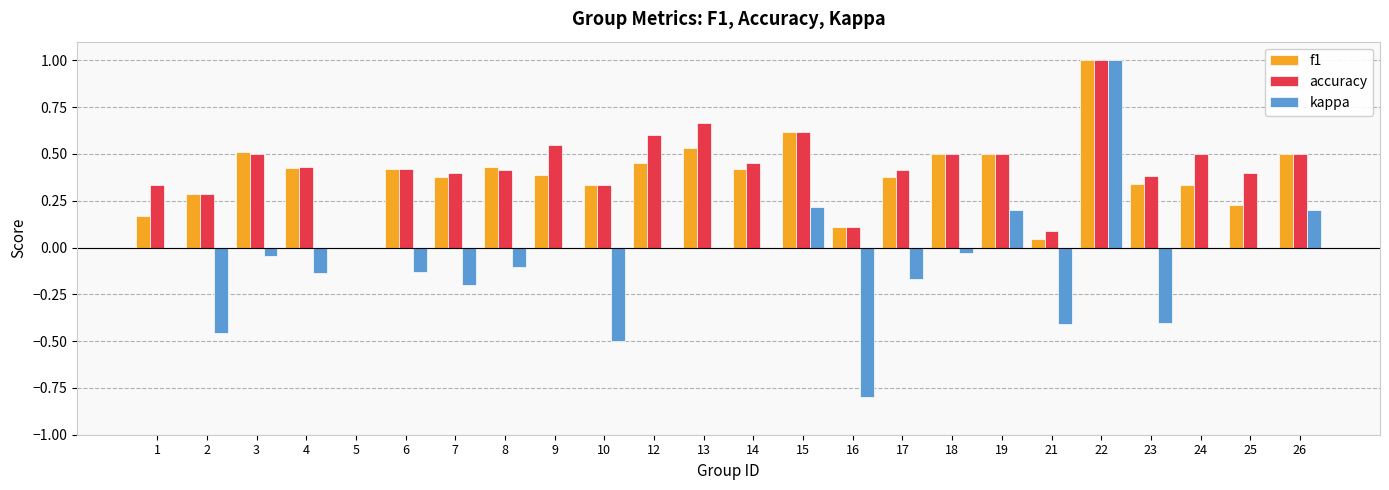

True or false: accuracy has a value of 0.3 at 24.

False